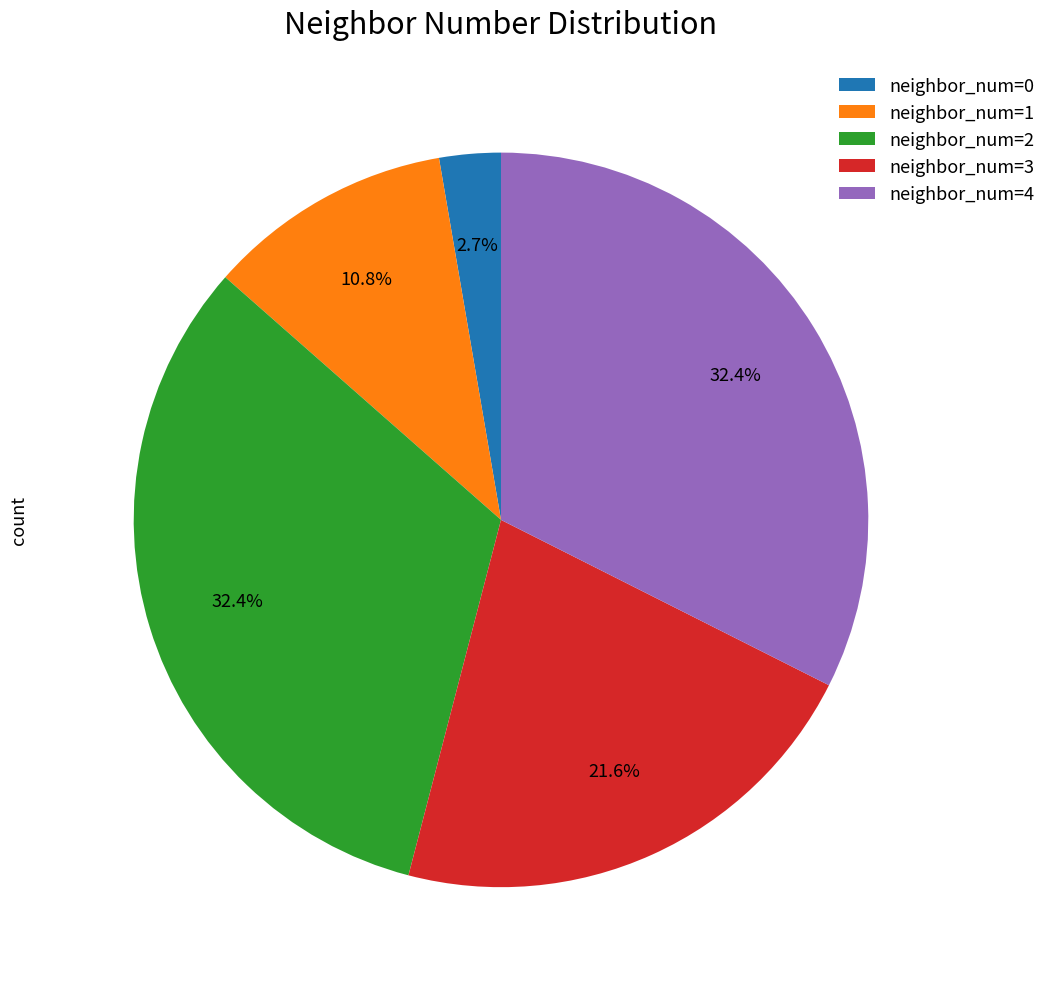

Do neighbor_num=0 and neighbor_num=1 together represent more than half of the pie?

No